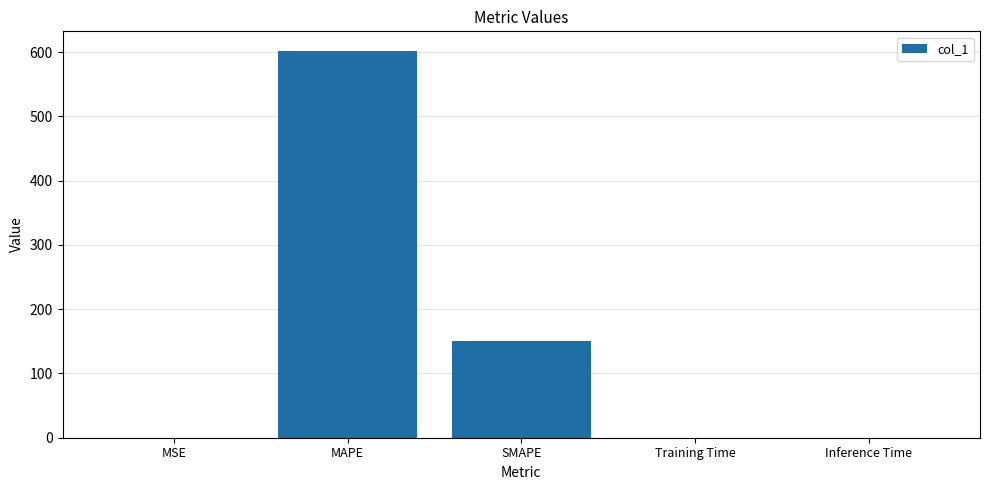

What value does the data have at SMAPE?

150.1